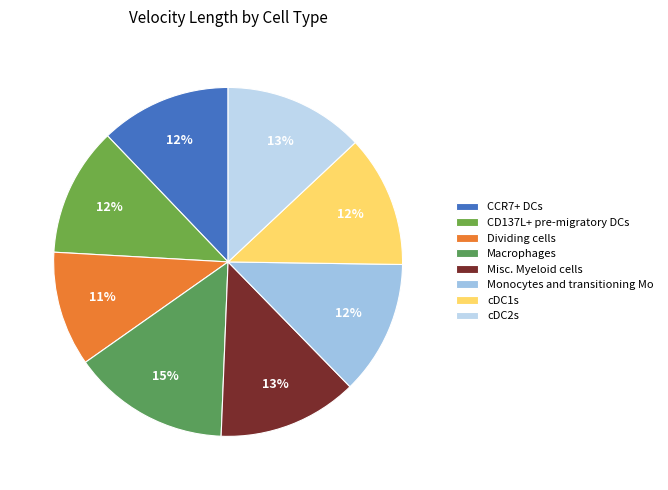

What is the largest slice in the pie chart?

Macrophages